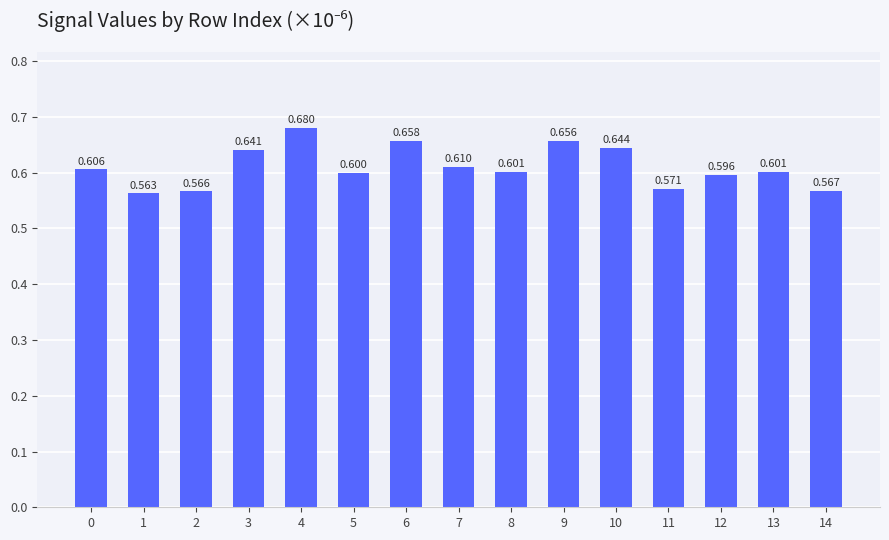

The value at 4 is 0.1. True or false?

False